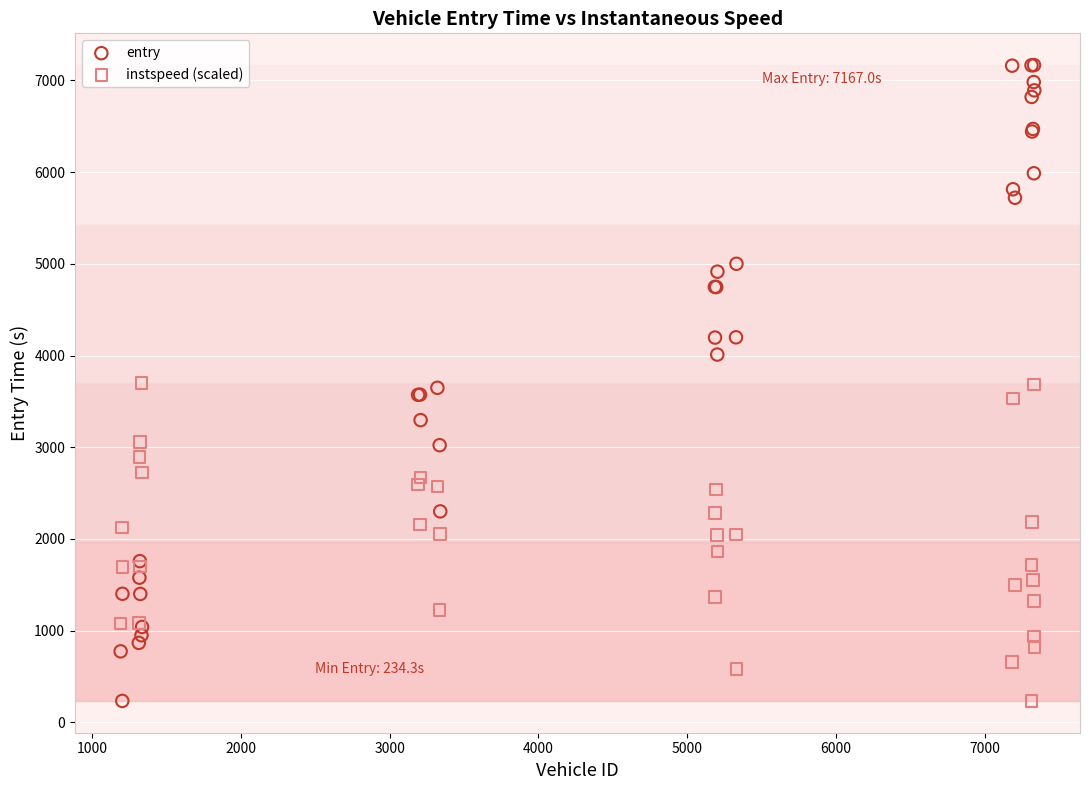

Which series has the widest spread of Y values?

entry